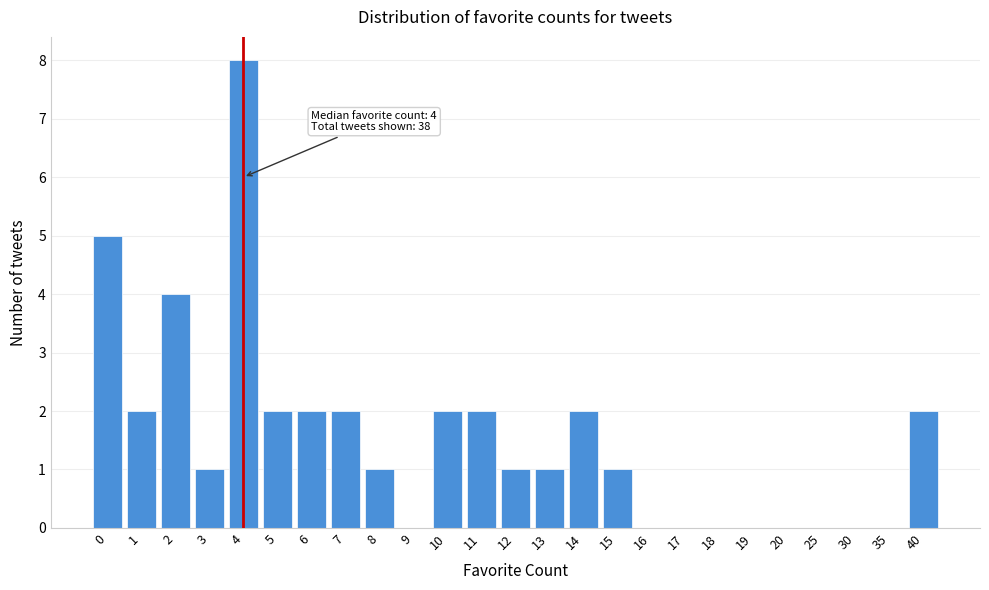

Reading right to left, what are all the values shown in this chart?

40=2	35=0	30=0	25=0	20=0	19=0	18=0	17=0	16=0	15=1	14=2	13=1	12=1	11=2	10=2	9=0	8=1	7=2	6=2	5=2	4=8	3=1	2=4	1=2	0=5